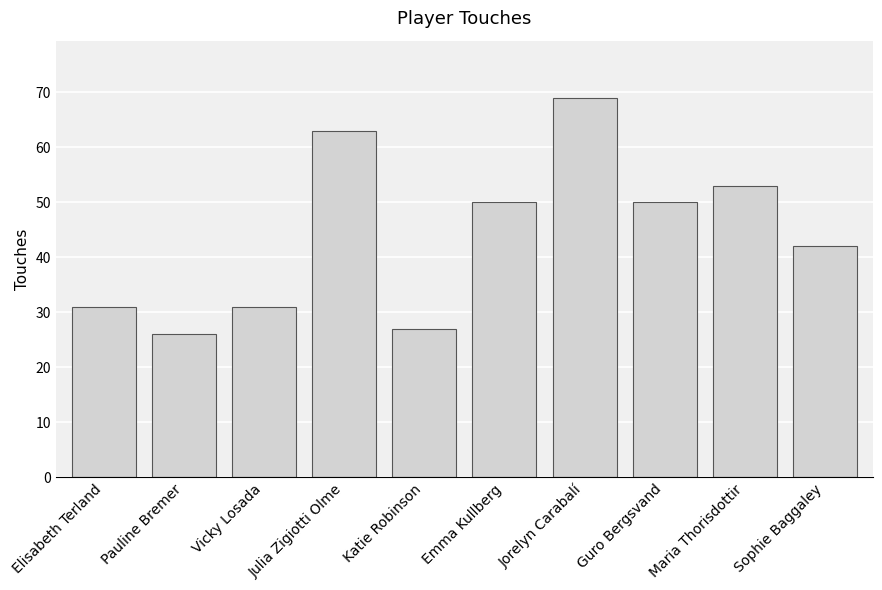

Reading right to left, extract all data points from this chart.

42	53	50	69	50	27	63	31	26	31